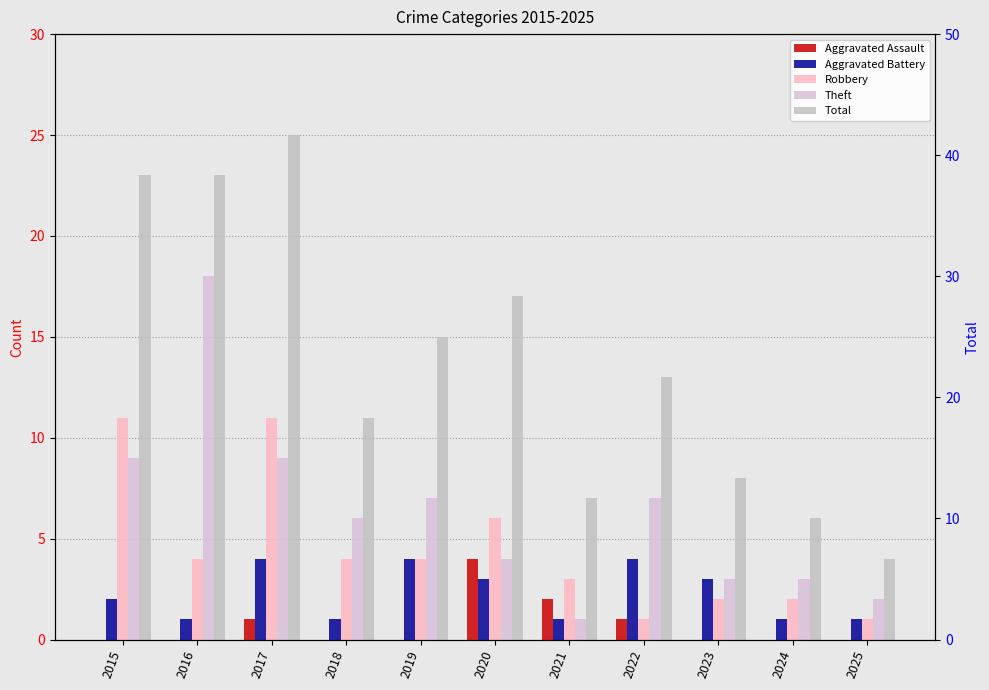

Count the Aggravated Battery values in the range 1 to 4.

11